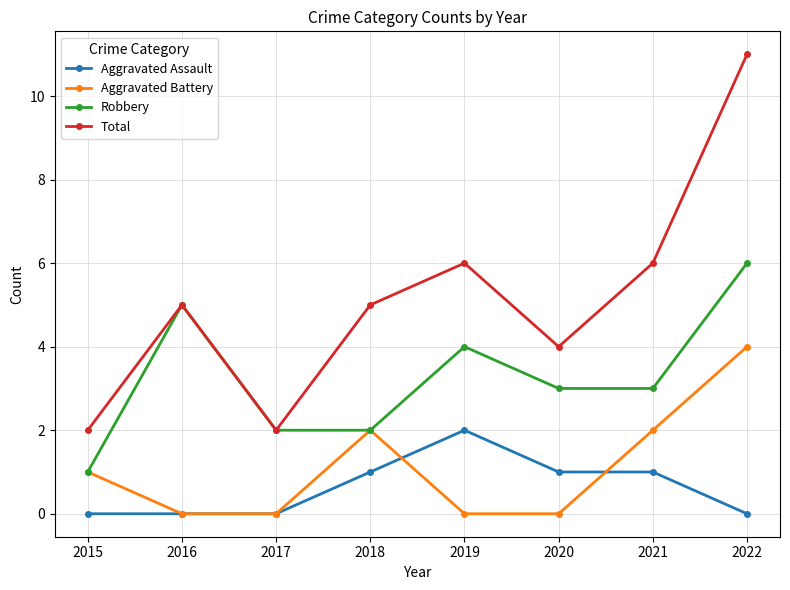

Reading right to left, list all the values displayed in this chart.

Aggravated Assault: 0	1	1	2	1	0	0	0
Aggravated Battery: 4	2	0	0	2	0	0	1
Robbery: 6	3	3	4	2	2	5	1
Total: 11	6	4	6	5	2	5	2